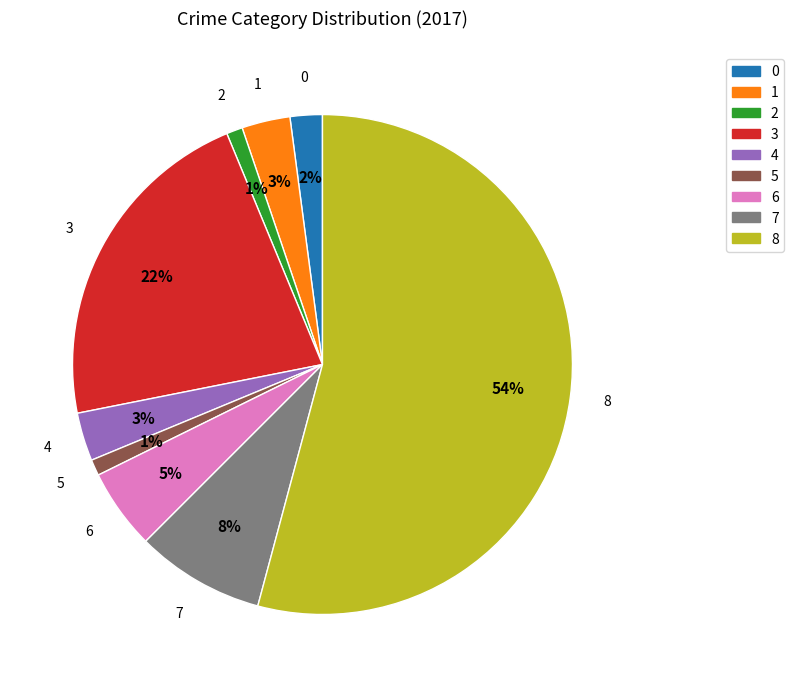

Is there any slice that represents more than half of the pie?

Yes